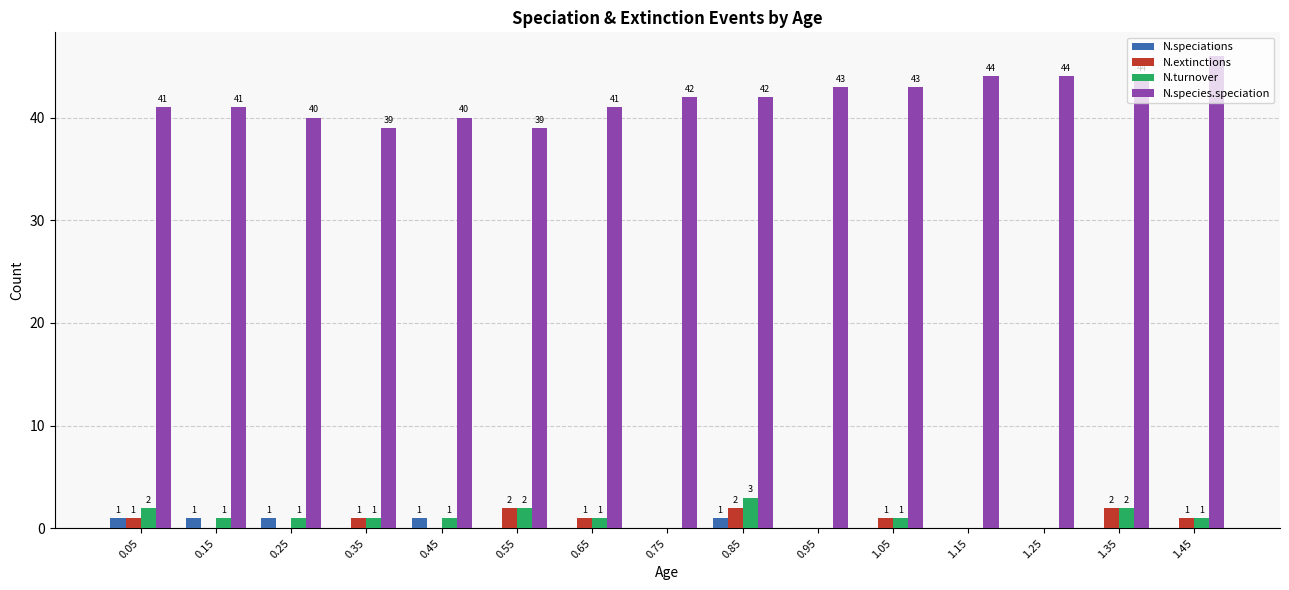

How many values in N.extinctions are above zero?

8